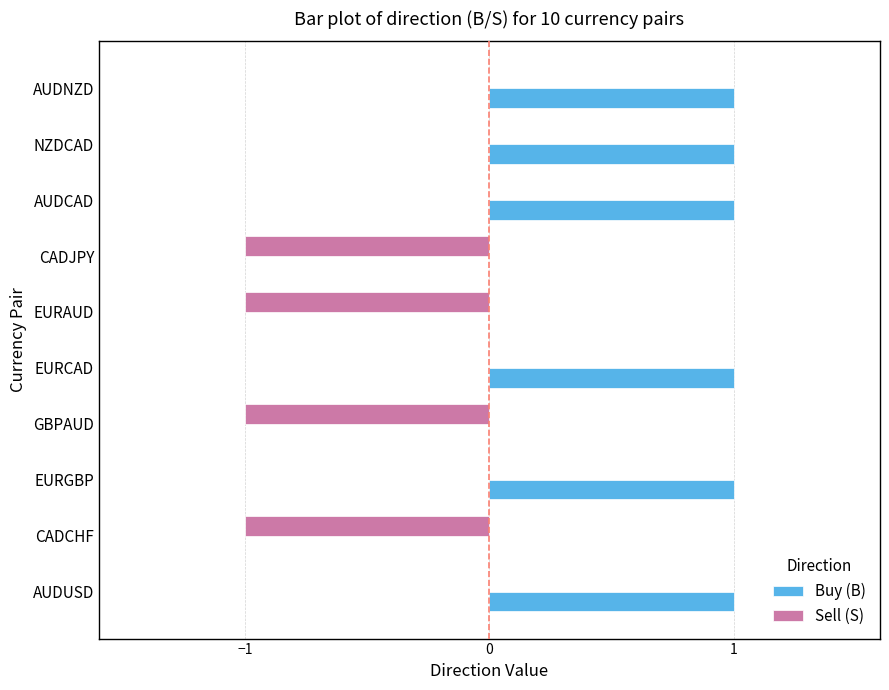

Which series has the largest total across all categories?

Buy (B)